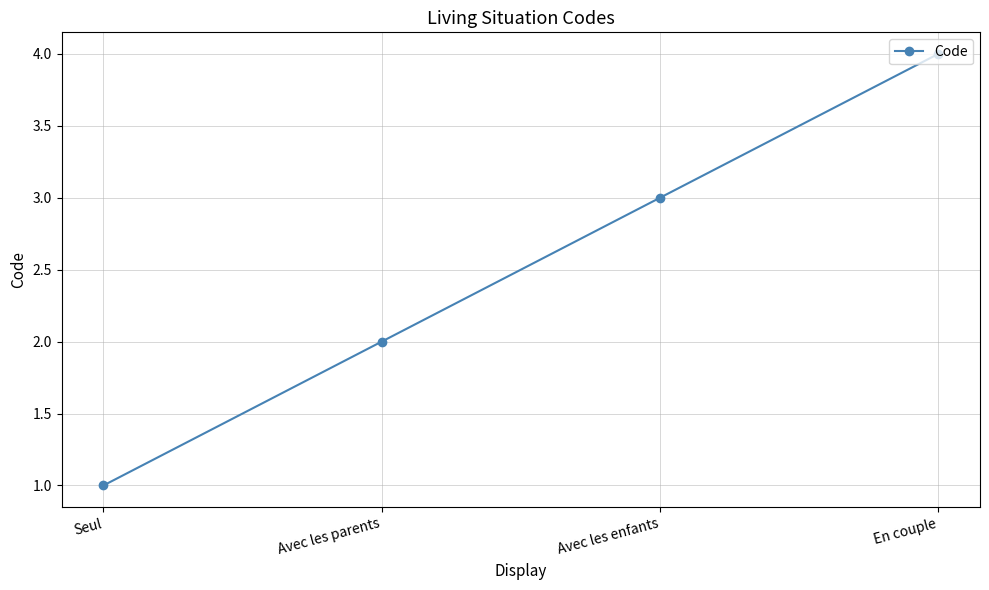

Reading left to right, list all the values displayed in this chart.

Seul=1	Avec les parents=2	Avec les enfants=3	En couple=4